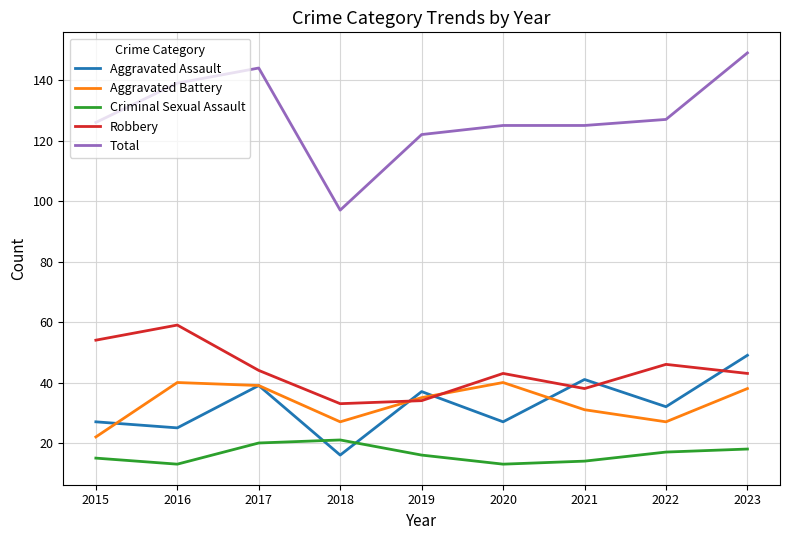

What is the difference between the Criminal Sexual Assault values at 2017 and 2021?

6